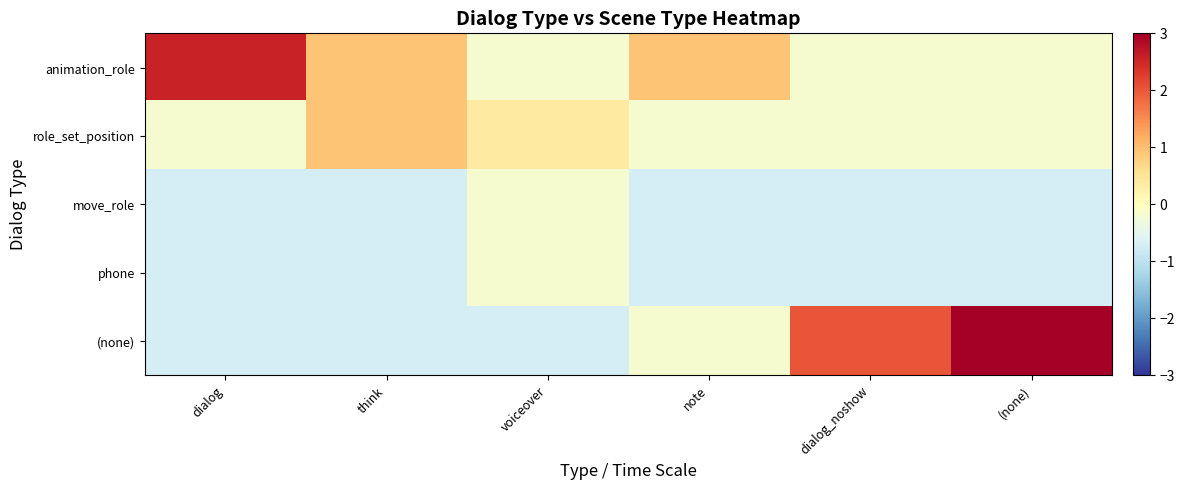

Which label corresponds to the smallest value in the chart?

dialog